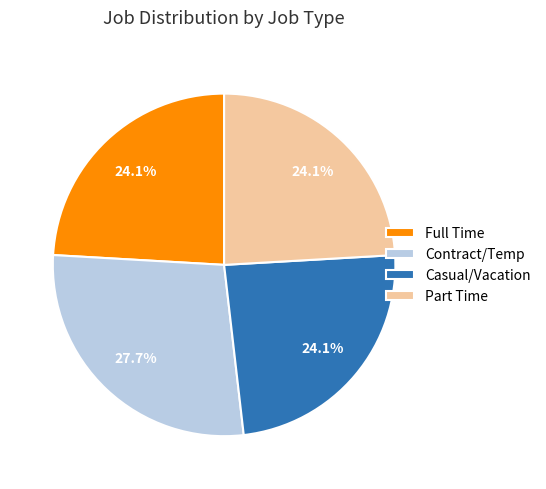

Is there a majority slice in this chart?

No